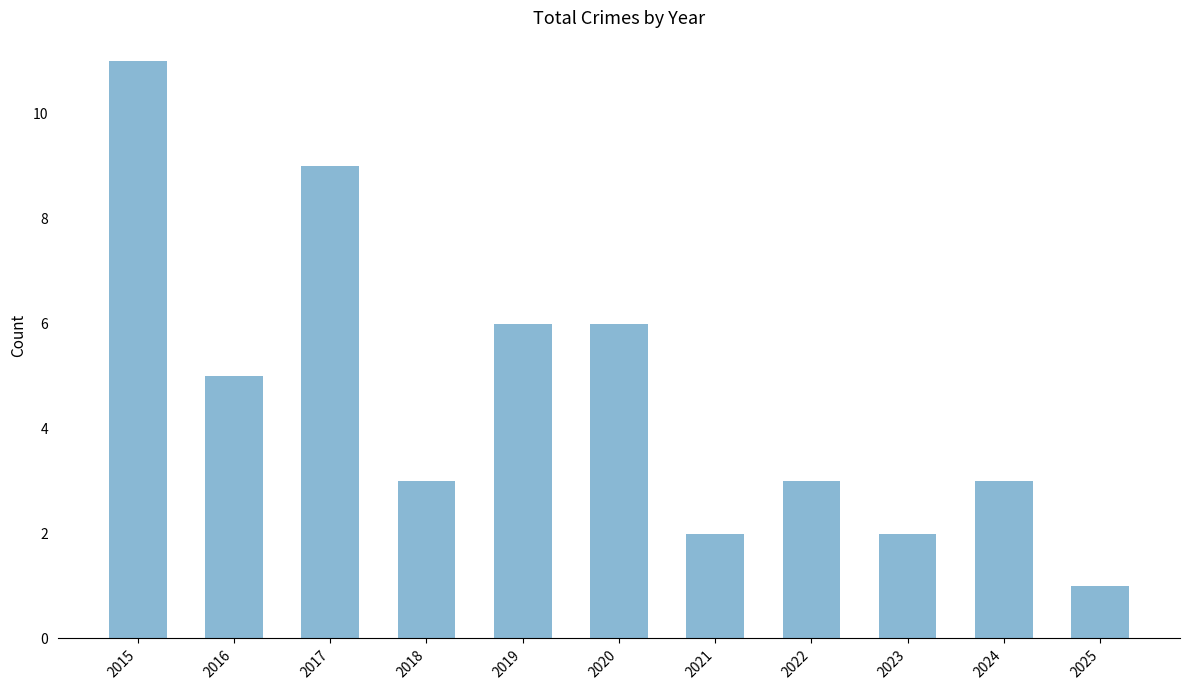

Between 2018 and 2019, which is larger?

2019